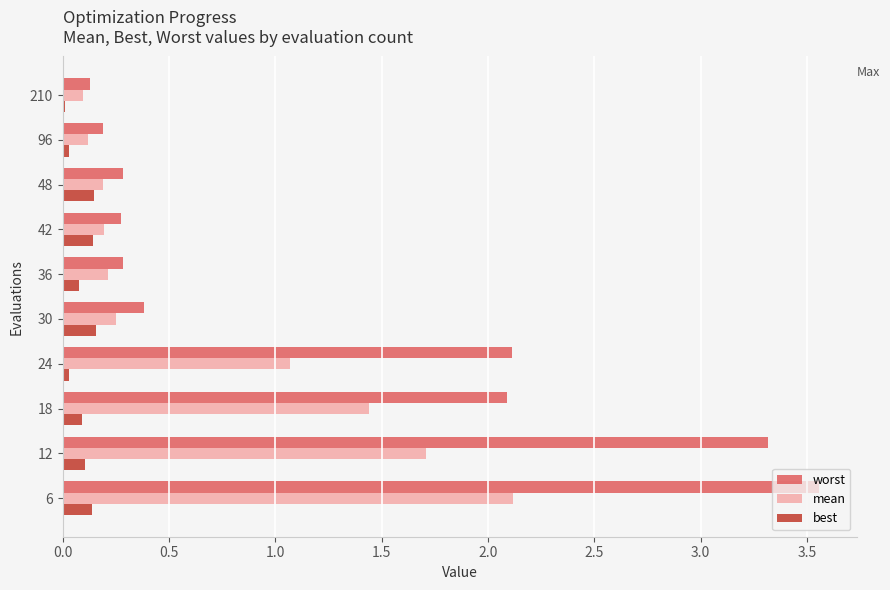

The value of worst at 42 is 0.1. True or false?

False